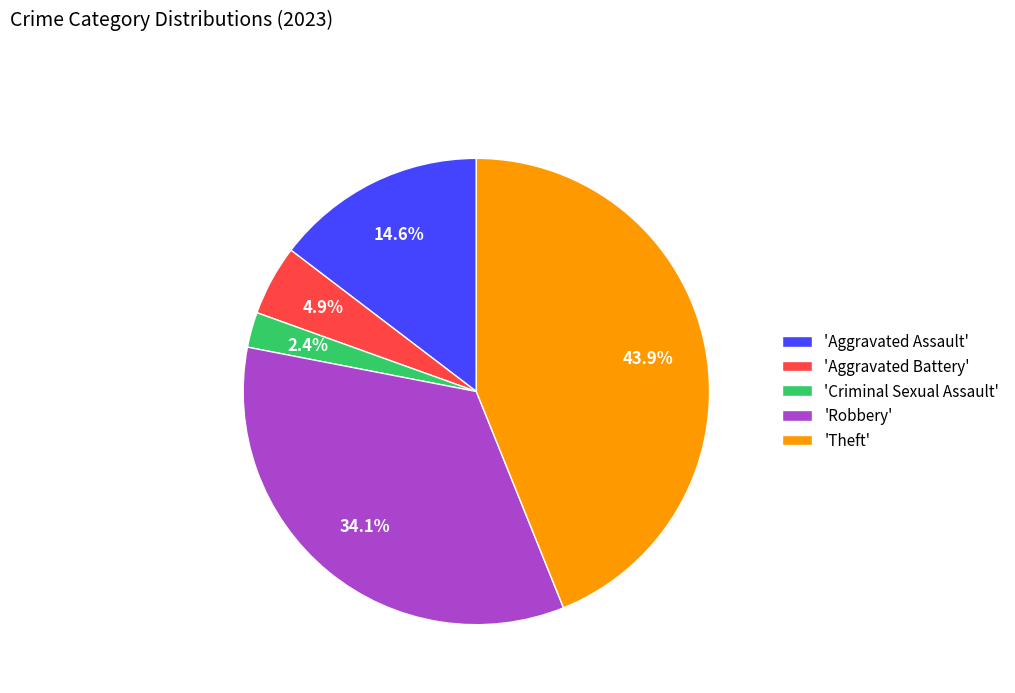

Rank the categories by value from highest to lowest.

'Theft', 'Robbery', 'Aggravated Assault', 'Aggravated Battery', 'Criminal Sexual Assault'